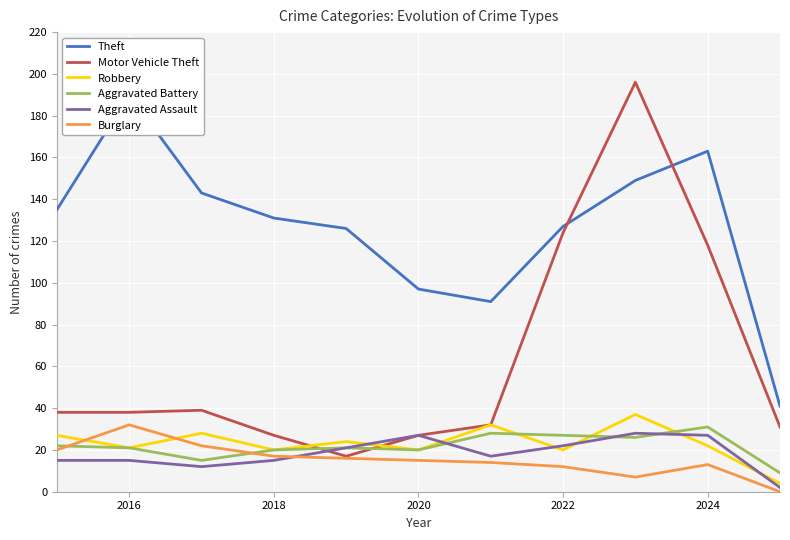

After their last crossing, which series has the higher values: Motor Vehicle Theft or Robbery?

Motor Vehicle Theft